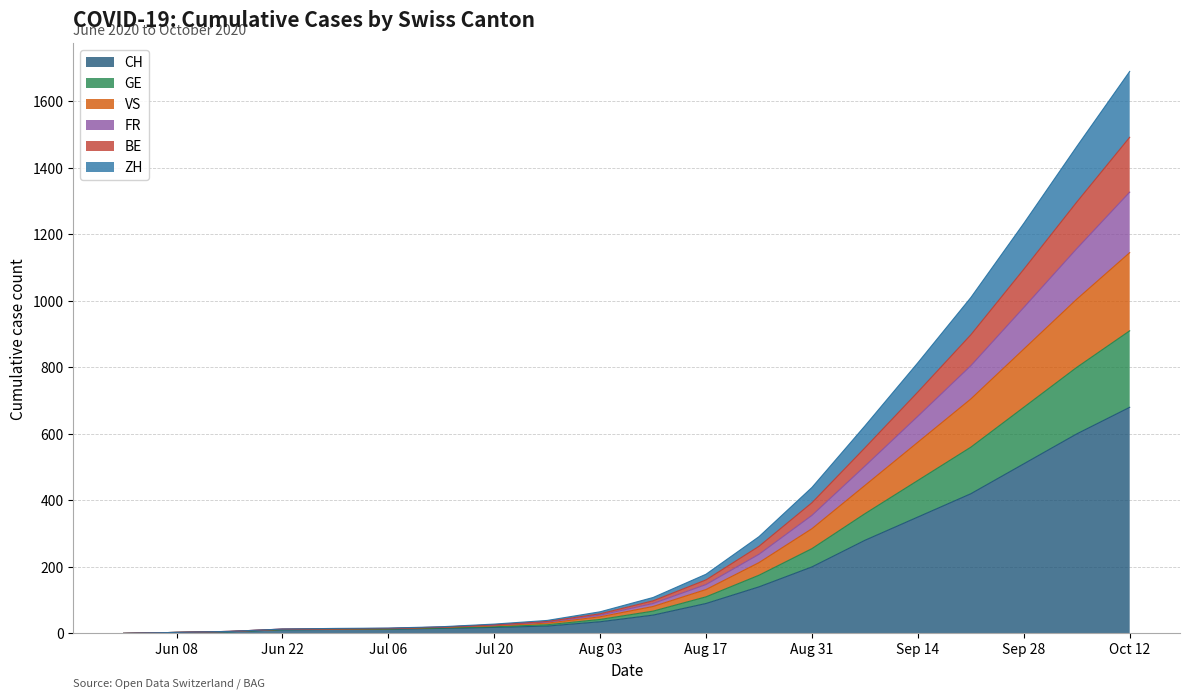

At which category is the sum across all series the highest?

Oct 12